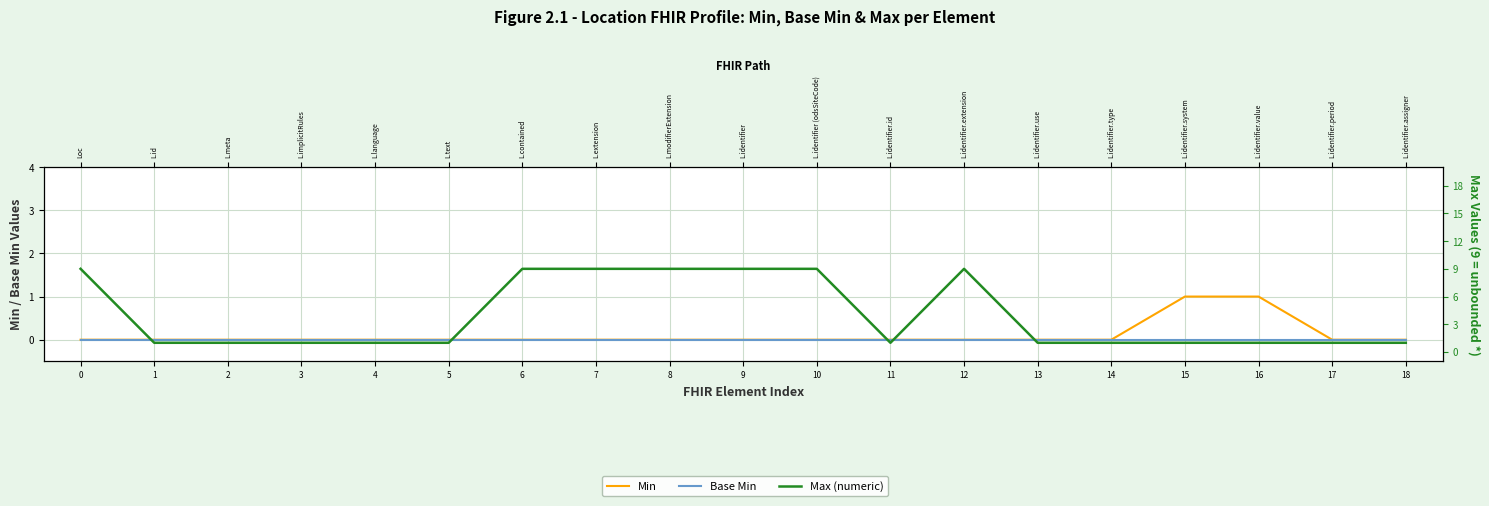

Is the value of Max (numeric) at 3 greater than the value of Base Min at 3?

Yes